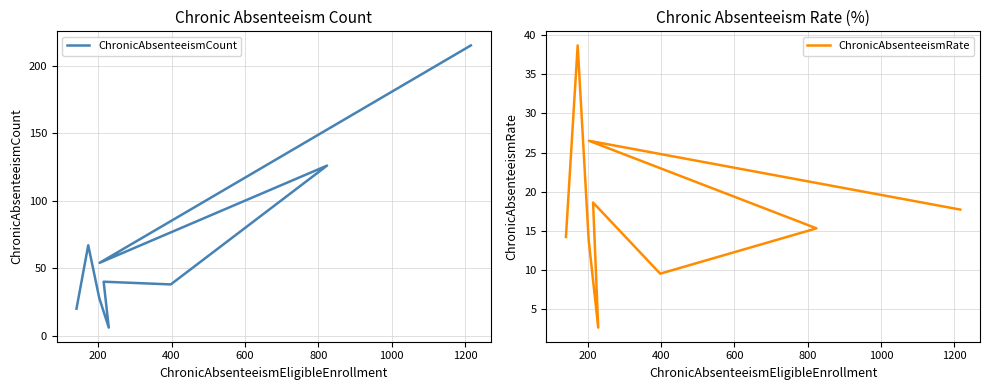

How many data points in ChronicAbsenteeismCount are above 40?

4